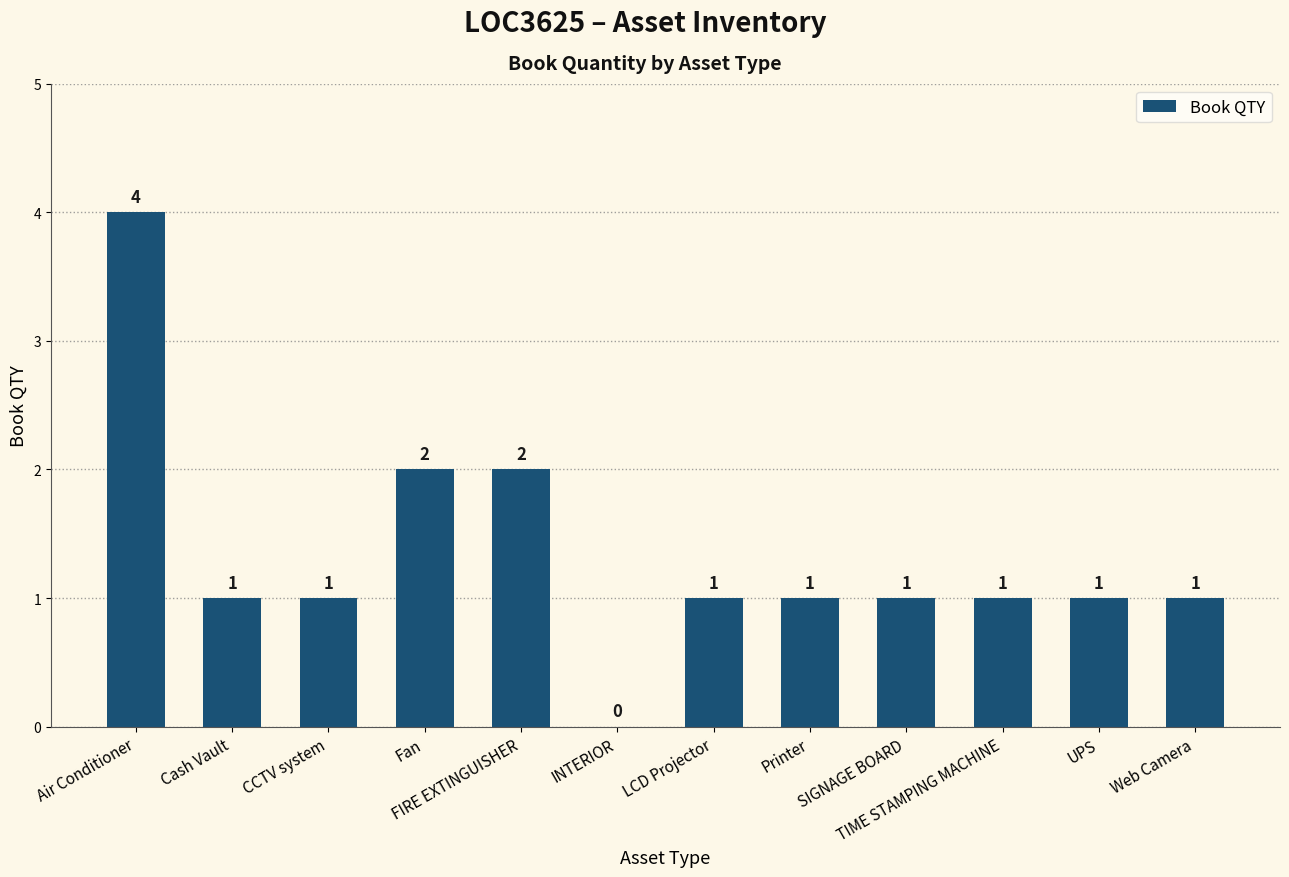

Between LCD Projector and INTERIOR, which is larger?

LCD Projector